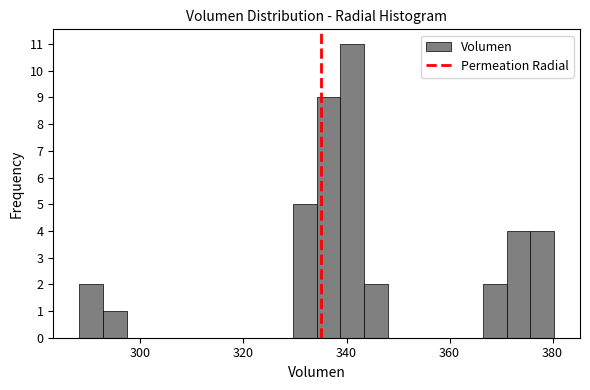

Around what value on the x-axis is the tallest bar? Give the approximate position of its centre, as read against the axis.

342